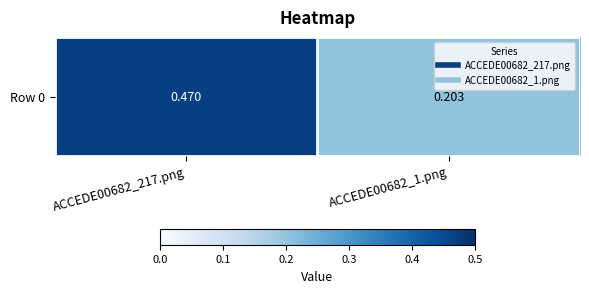

Rank the categories by value from highest to lowest.

ACCEDE00682_217.png, ACCEDE00682_1.png